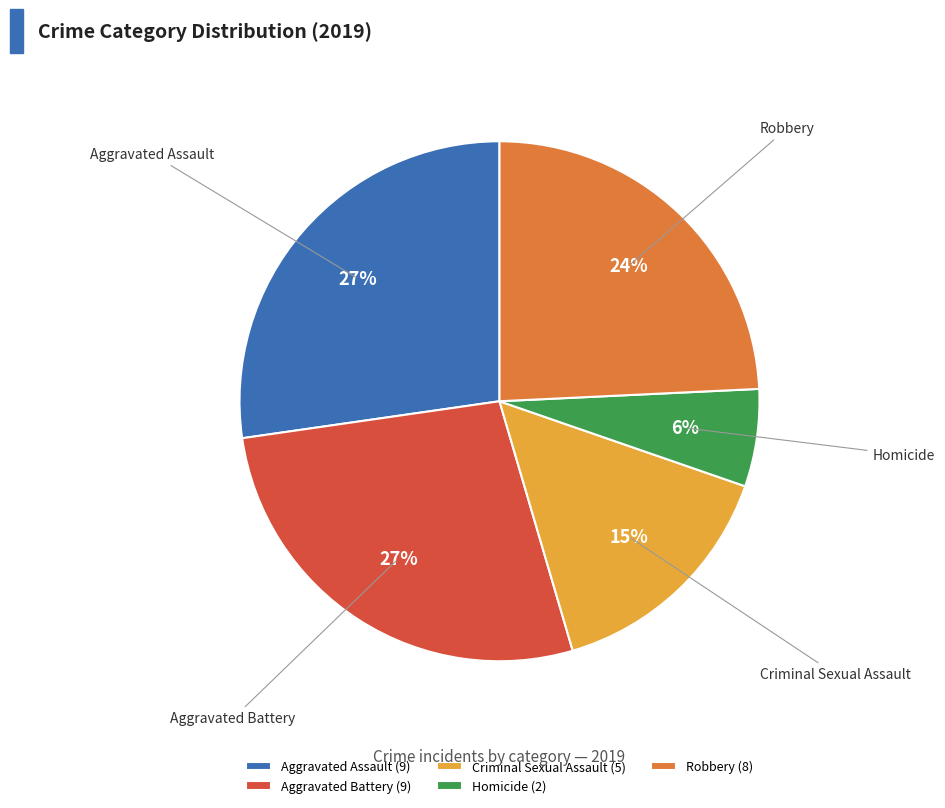

True or false: Aggravated Battery accounts for 19% of the total.

False